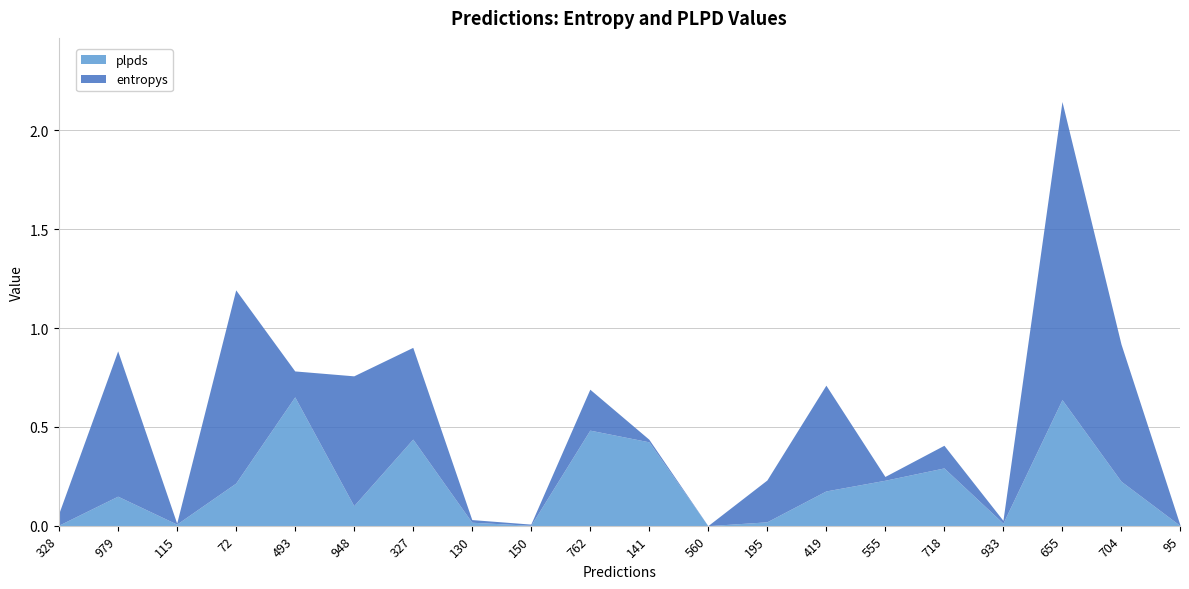

List the series in order of their peak value, highest first.

entropys, plpds